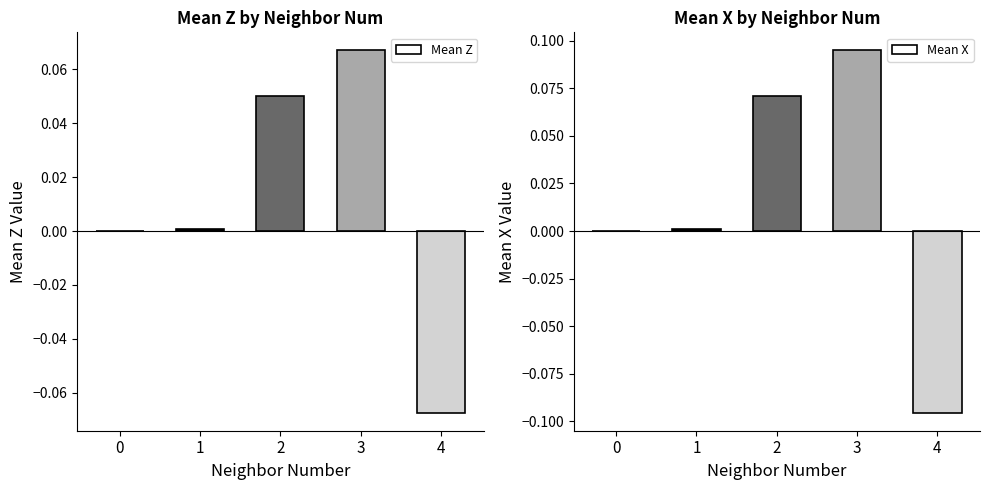

What are all the series names shown in the legend?

Mean Z, Mean X